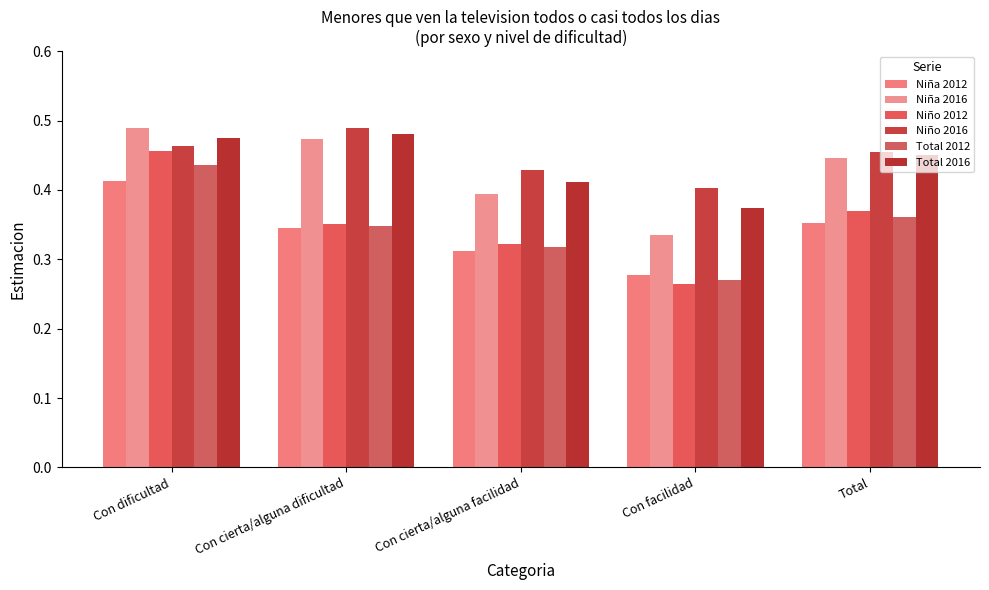

How many bars are there in each group?

6